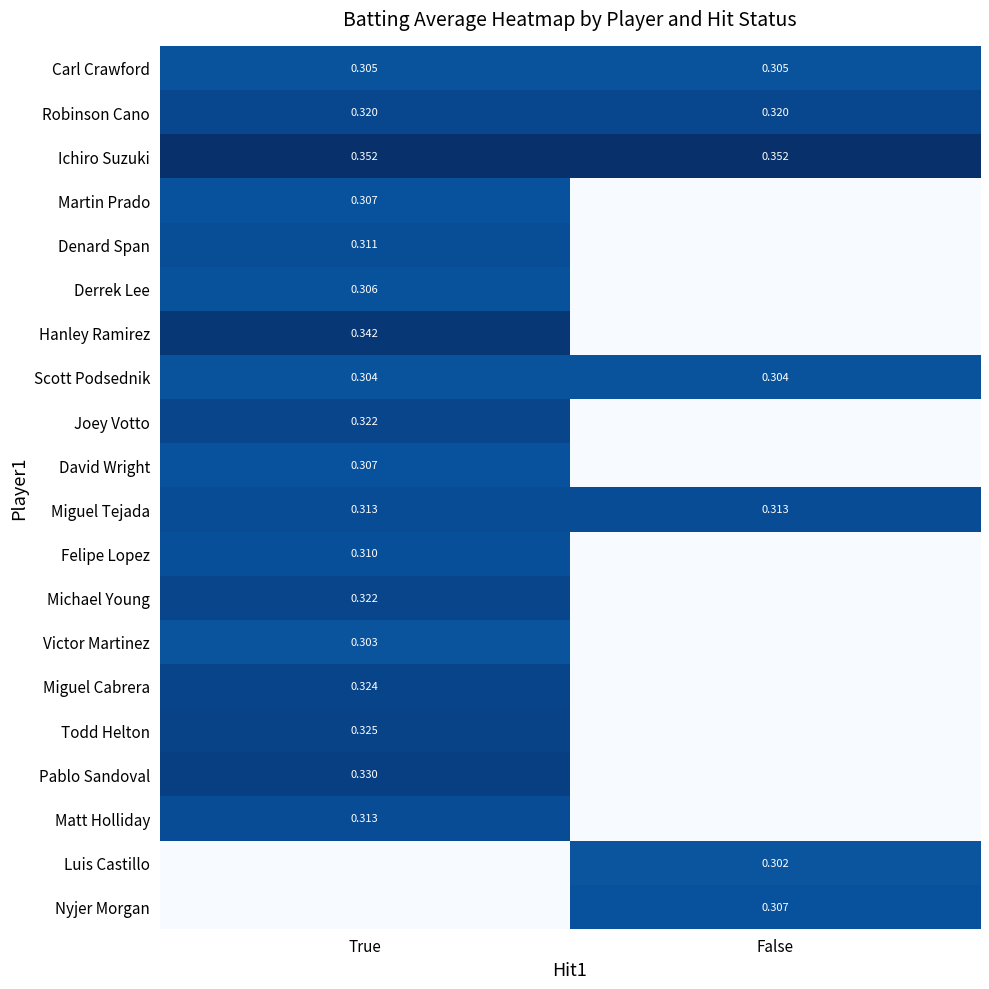

Is the value of David Wright at True greater than the value of Miguel Tejada at True?

No